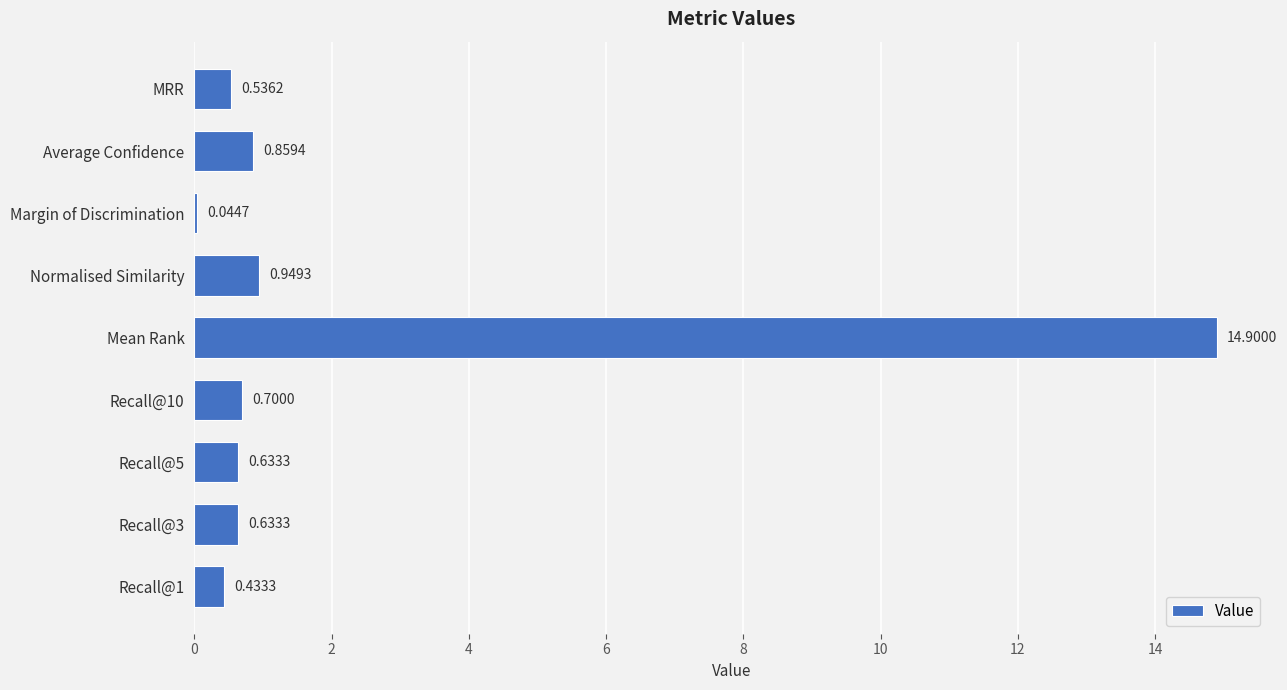

Where is the data nearest to the value 7?

Normalised Similarity